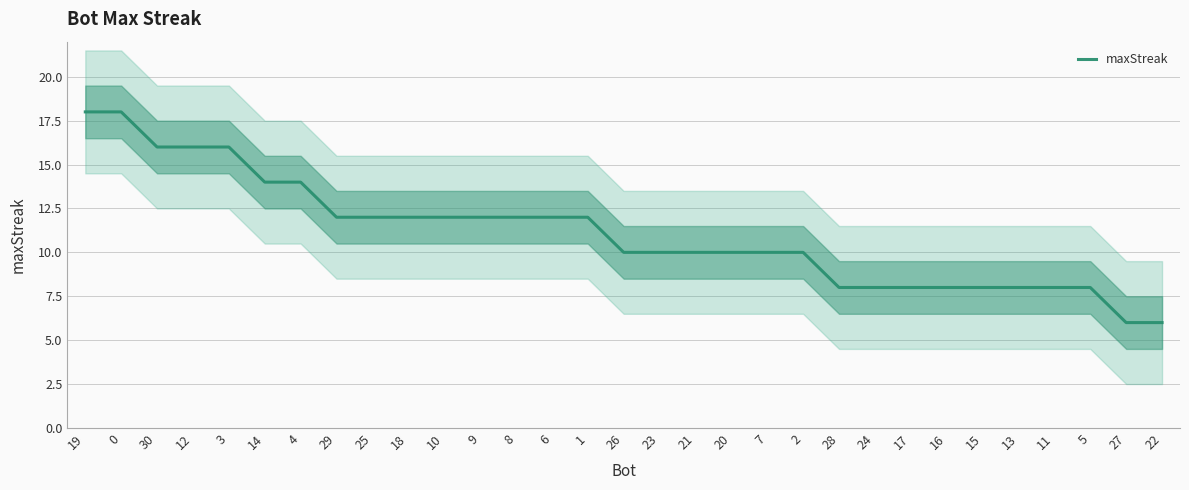

Rank the categories by value from highest to lowest.

19, 0, 30, 12, 3, 14, 4, 29, 25, 18, 10, 9, 8, 6, 1, 26, 23, 21, 20, 7, 2, 28, 24, 17, 16, 15, 13, 11, 5, 27, 22